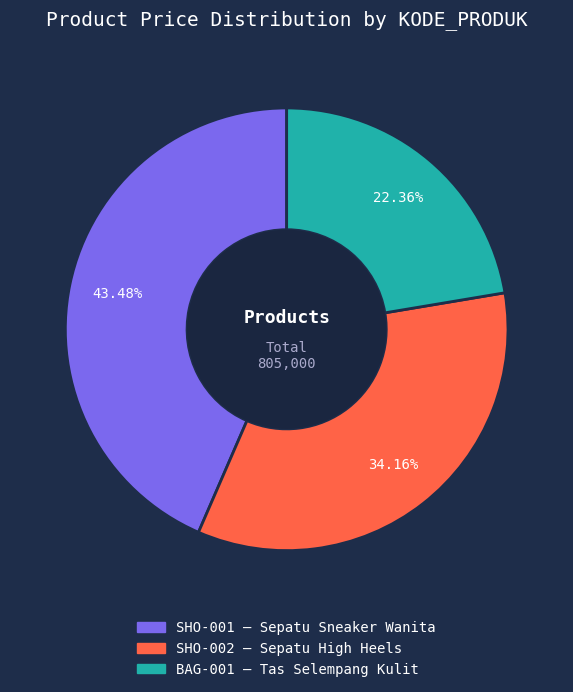

Between SHO-002 and SHO-001, which is larger?

SHO-001